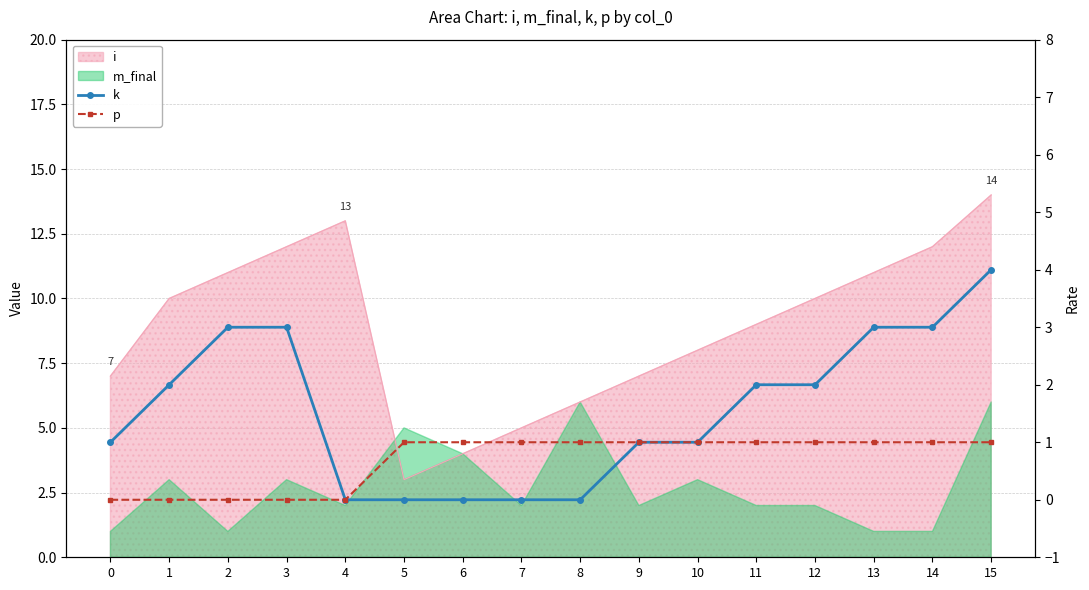

What is the spread (max minus min) of values at 12?

1